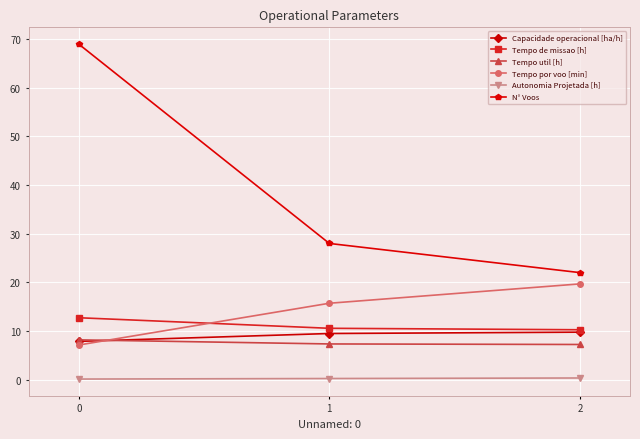

What is the minimum value for N° Voos?

22.0